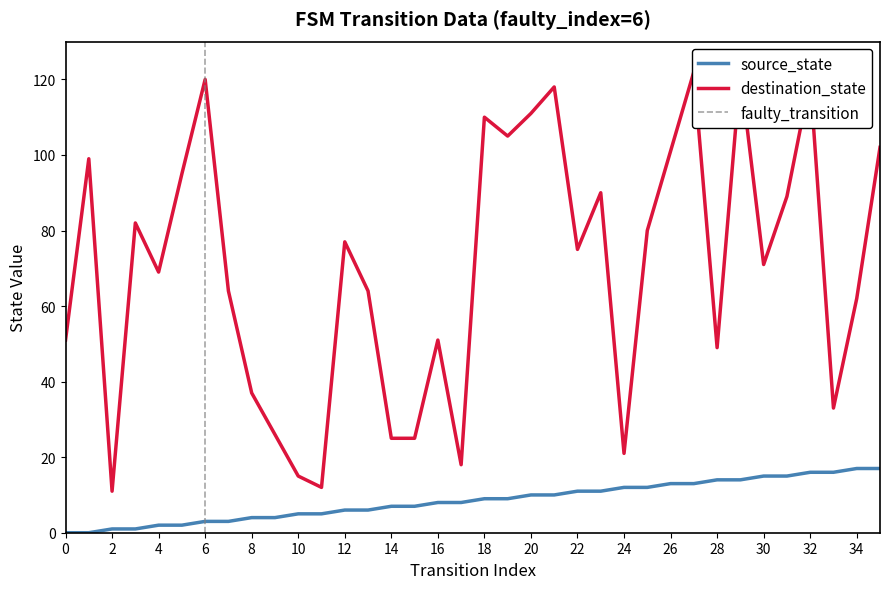

Which label corresponds to the largest value in the chart?

27